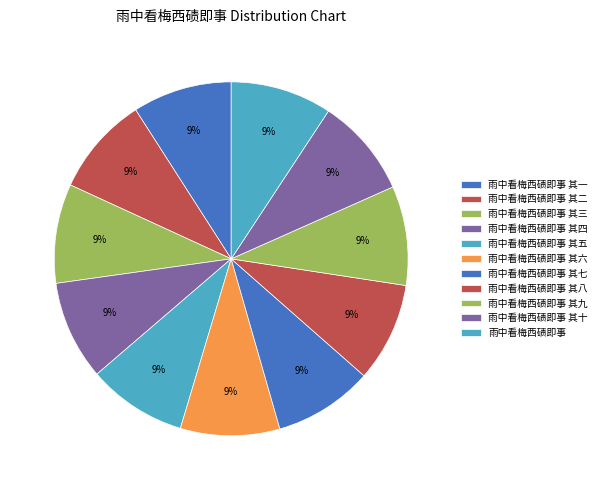

To the nearest percent, what is the combined percentage of 雨中看梅西碛即事 其八 and 雨中看梅西碛即事 其五?

18%